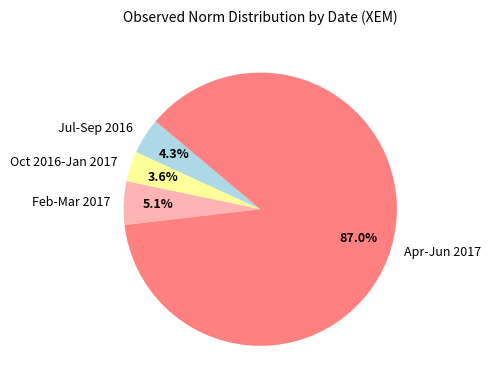

Which has a higher value, Oct 2016-Jan 2017 or Jul-Sep 2016?

Jul-Sep 2016